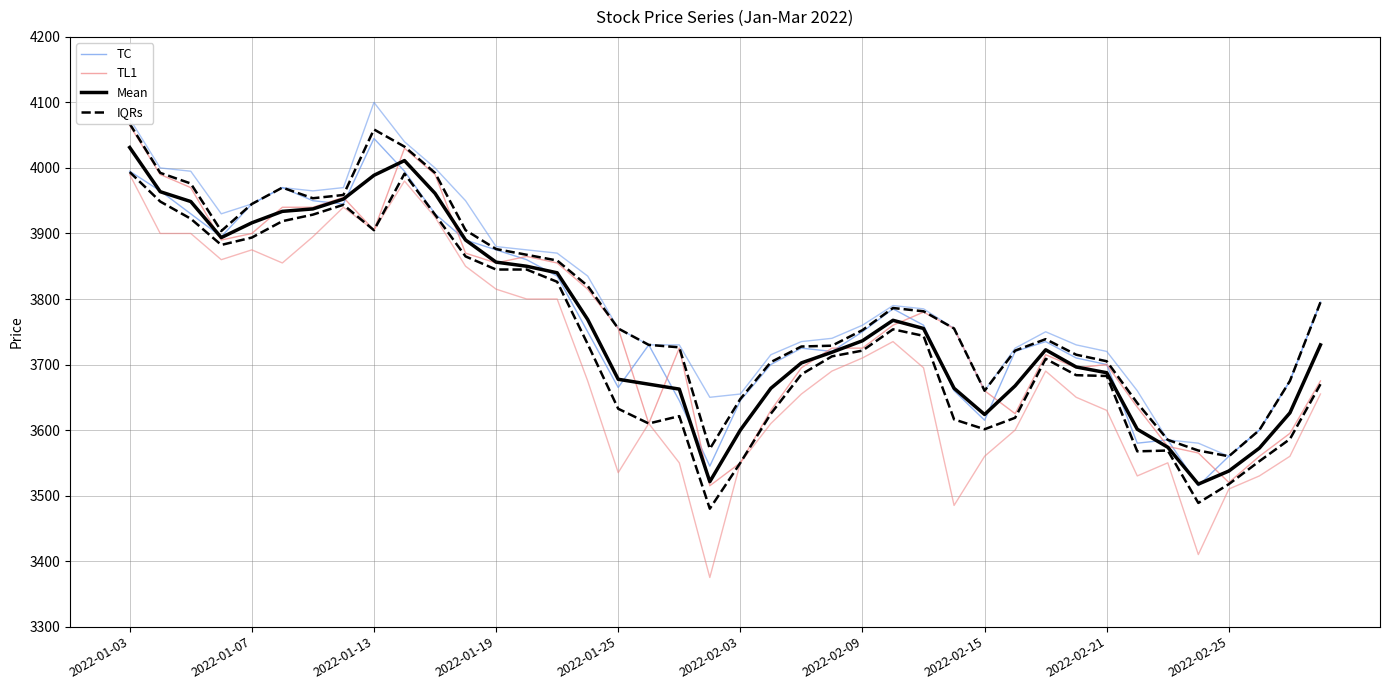

True or false: Mean and IQRs intersect in this chart.

False